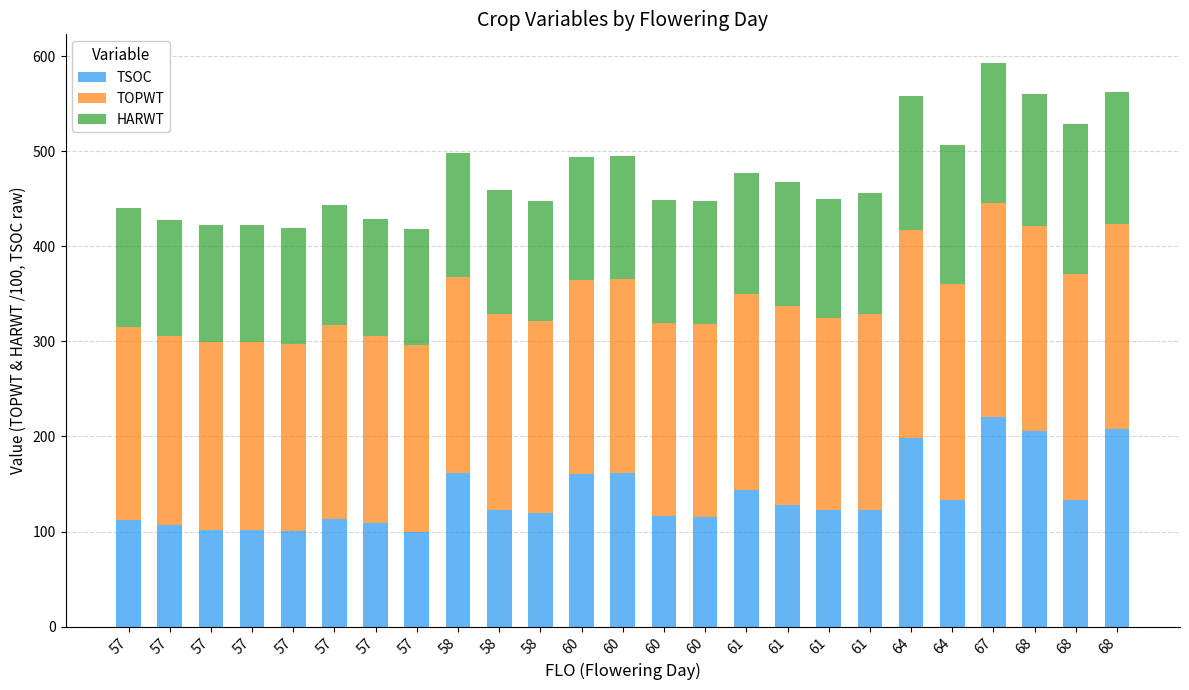

What is the sum of the TOPWT values at 57 and 58?

399.4